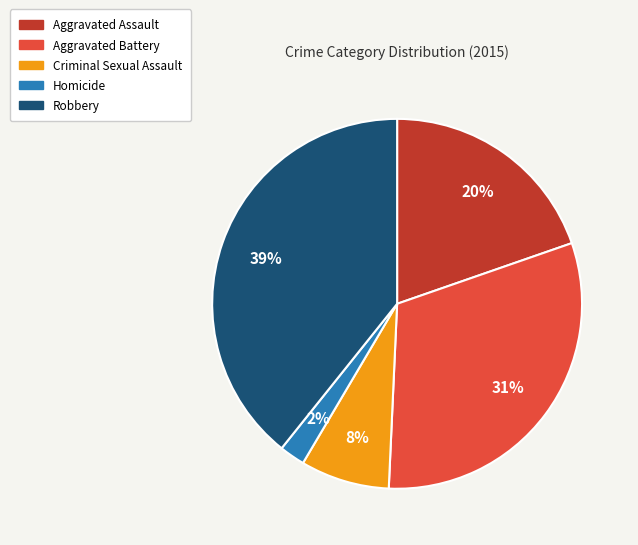

Does Aggravated Battery account for over 50% of the chart?

No